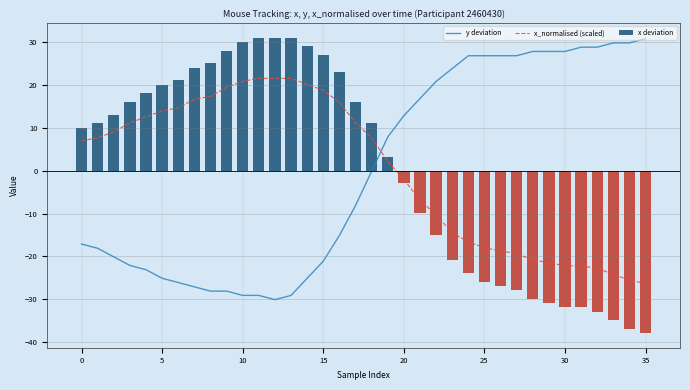

Reading left to right, extract all data points from this chart.

y deviation: -17.1	-18.1	-20.1	-22.1	-23.1	-25.1	-26.1	-27.1	-28.1	-28.1	-29.1	-29.1	-30.1	-29.1	-25.1	-21.1	-15.1	-8.1	-0.1	7.9	12.9	16.9	20.9	23.9	26.9	26.9	26.9	26.9	27.9	27.9	27.9	28.9	28.9	29.9	29.9	30.9
x_normalised (scaled): 7.0	7.7	9.1	11.2	12.6	14.0	14.7	16.7	17.4	19.5	20.9	21.6	21.6	21.6	20.2	18.8	16.0	11.2	7.7	2.2	-2.0	-6.9	-10.3	-14.5	-16.6	-18.0	-18.7	-19.4	-20.8	-21.5	-22.2	-22.2	-22.8	-24.2	-25.6	-26.3